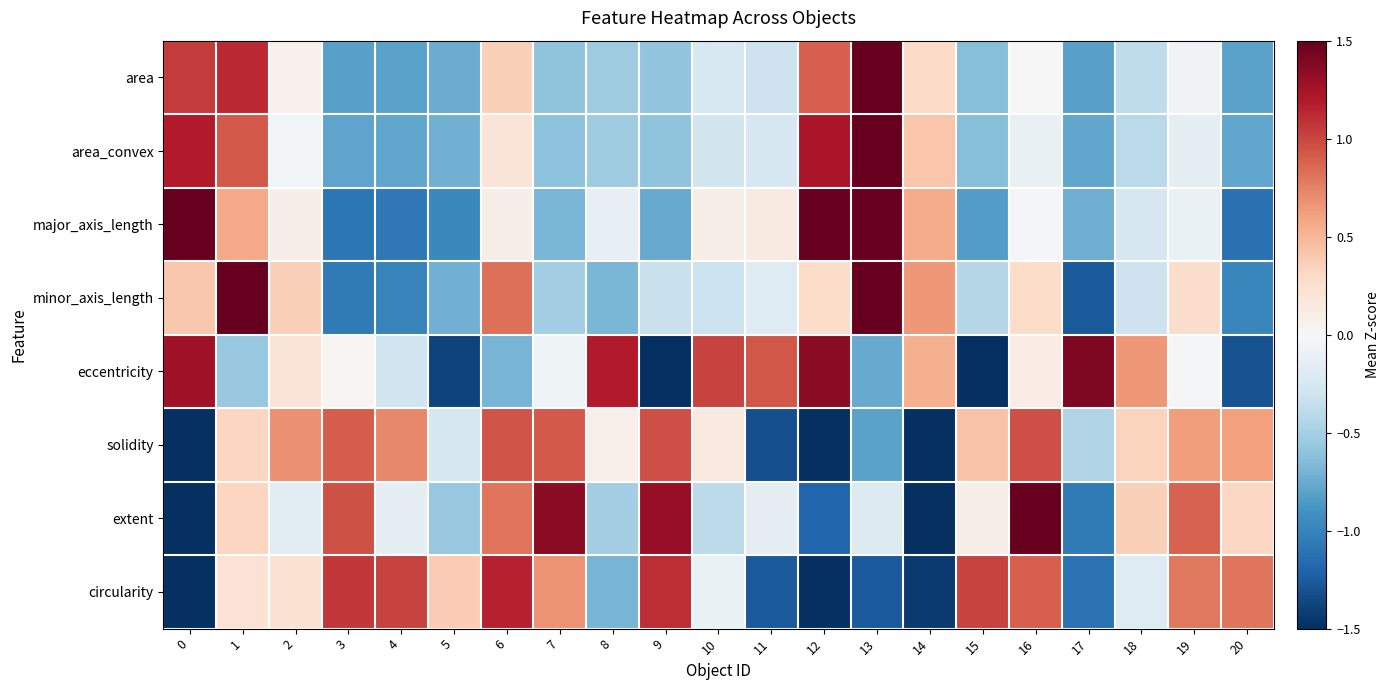

What is the total value across all series at 17?

-4.8